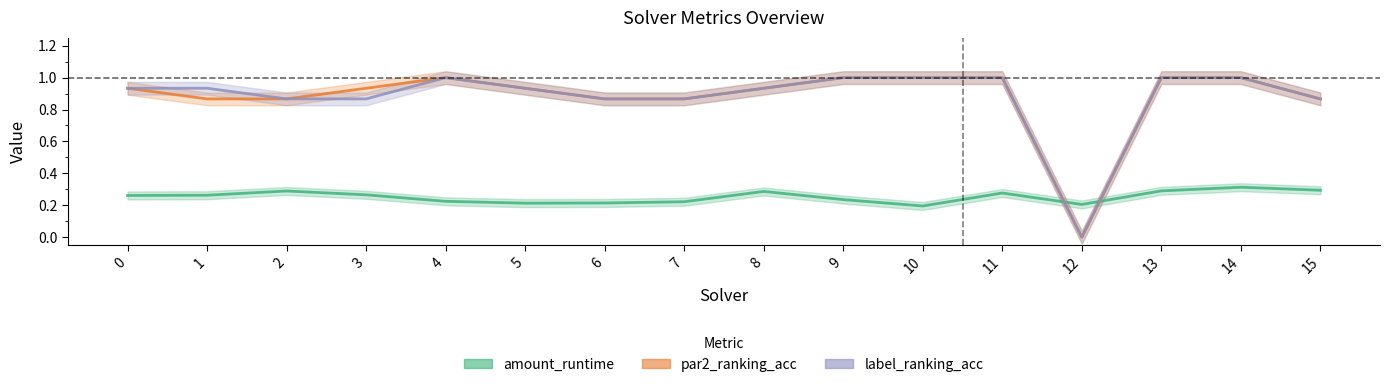

True or false: amount_runtime has more than 2 points higher than both neighbors.

True